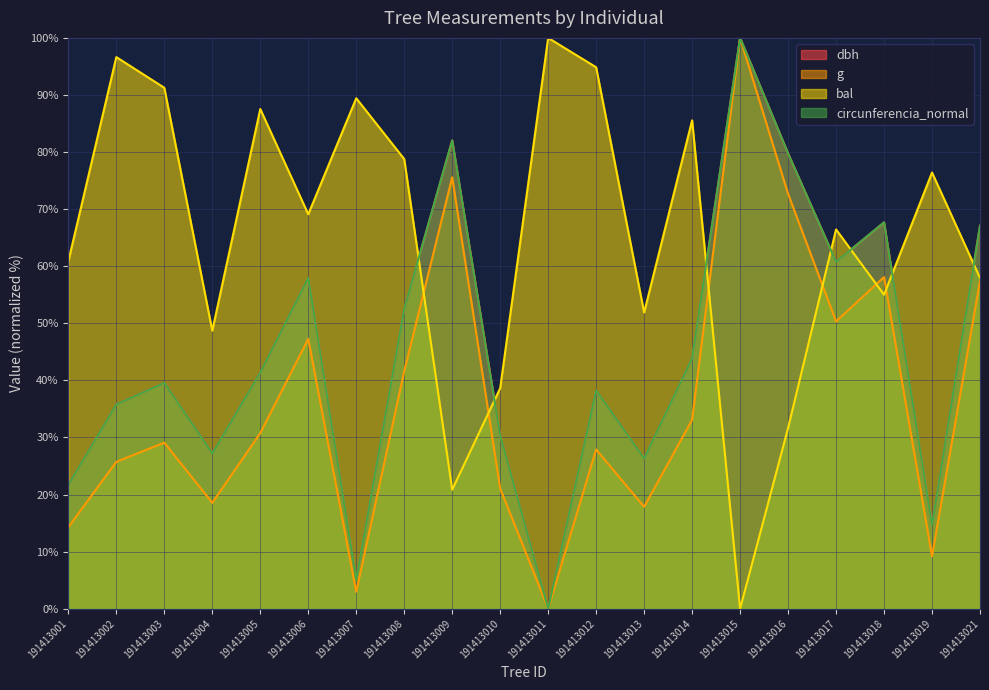

Is the value of bal at 191413021 greater than the value of circunferencia_normal at 191413018?

No